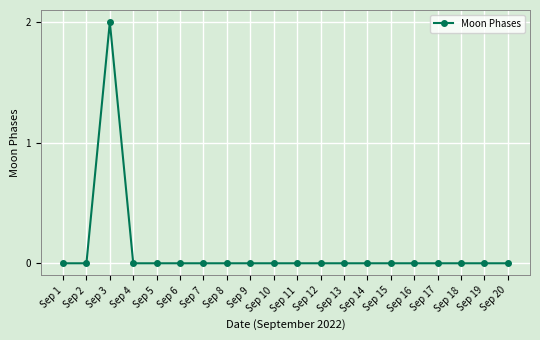

Does the chart display data point markers on the line(s)?

Yes